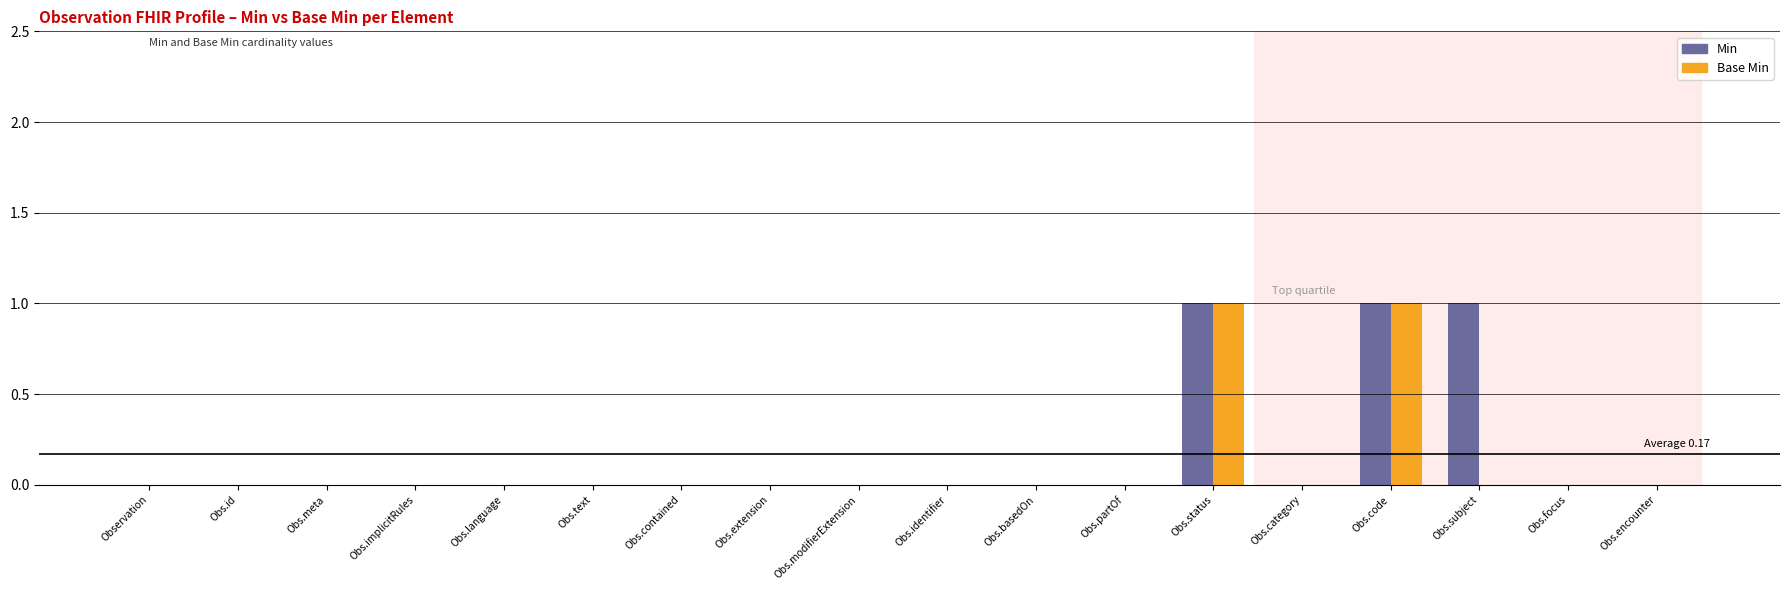

True or false: Base Min has a value of 2 at Obs.status.

False